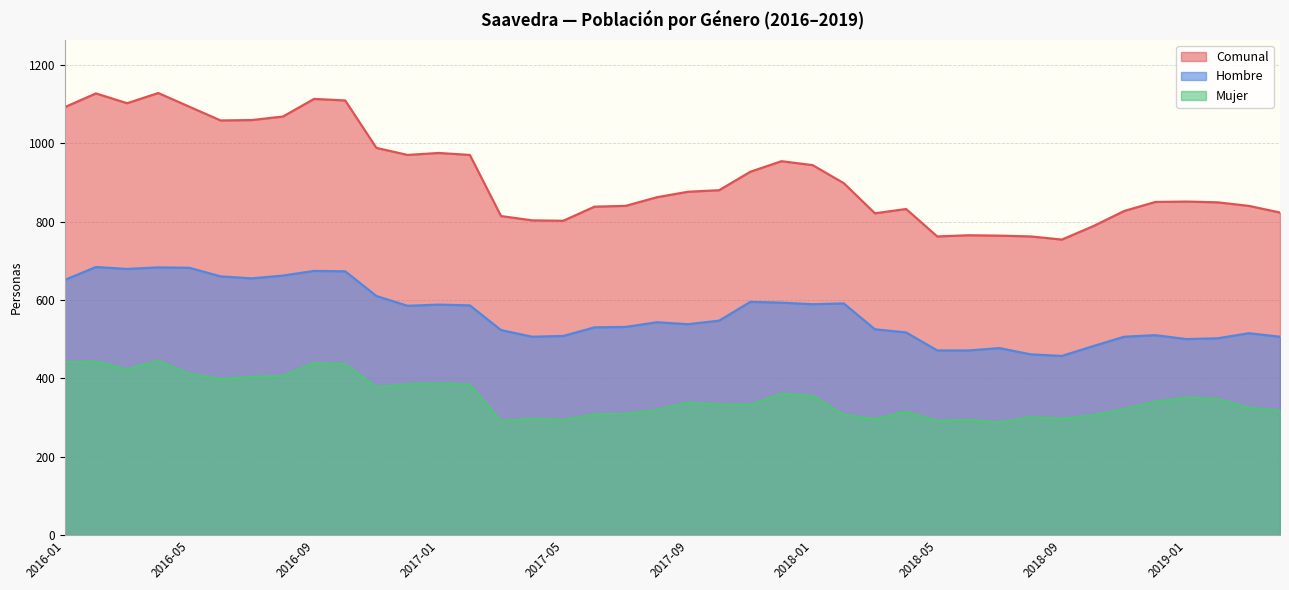

At how many categories does at least one series exceed 995?

10